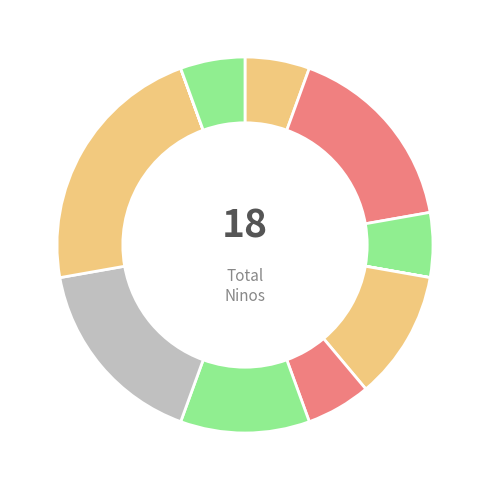

Does any single category account for the majority?

No